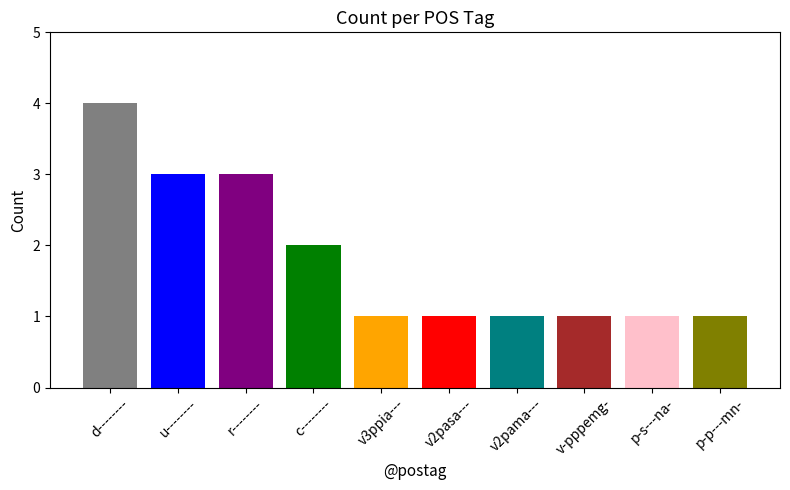

Approximately how many times larger is the value at v2pama--- compared to v-pppemg-?

1.0